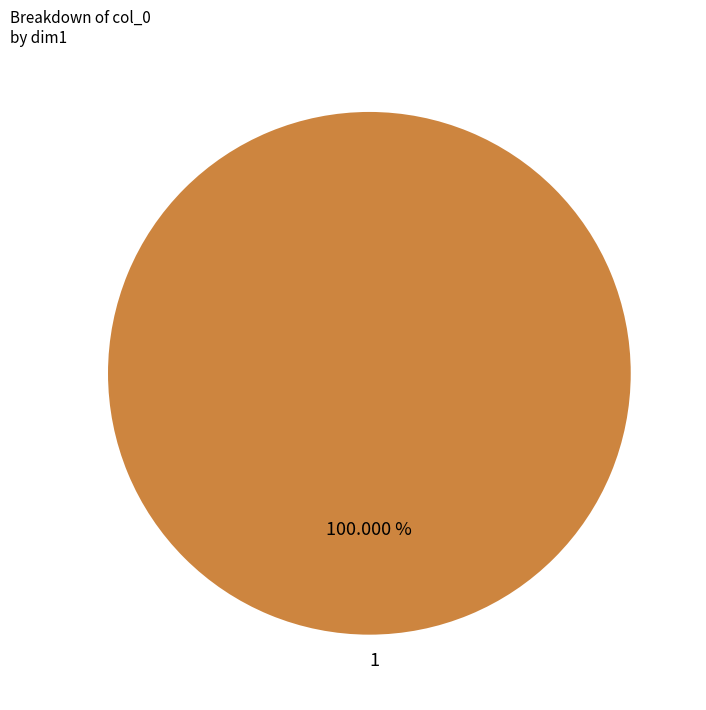

Does 1 represent more than half of the total?

Yes